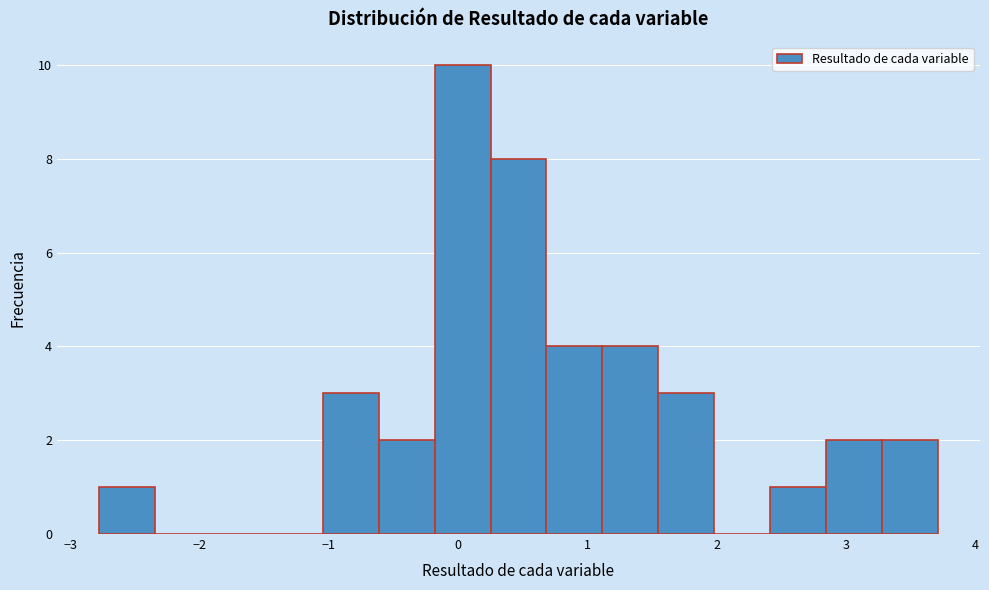

Over which range of the x-axis is the bar tallest?

-0.2 to 0.2